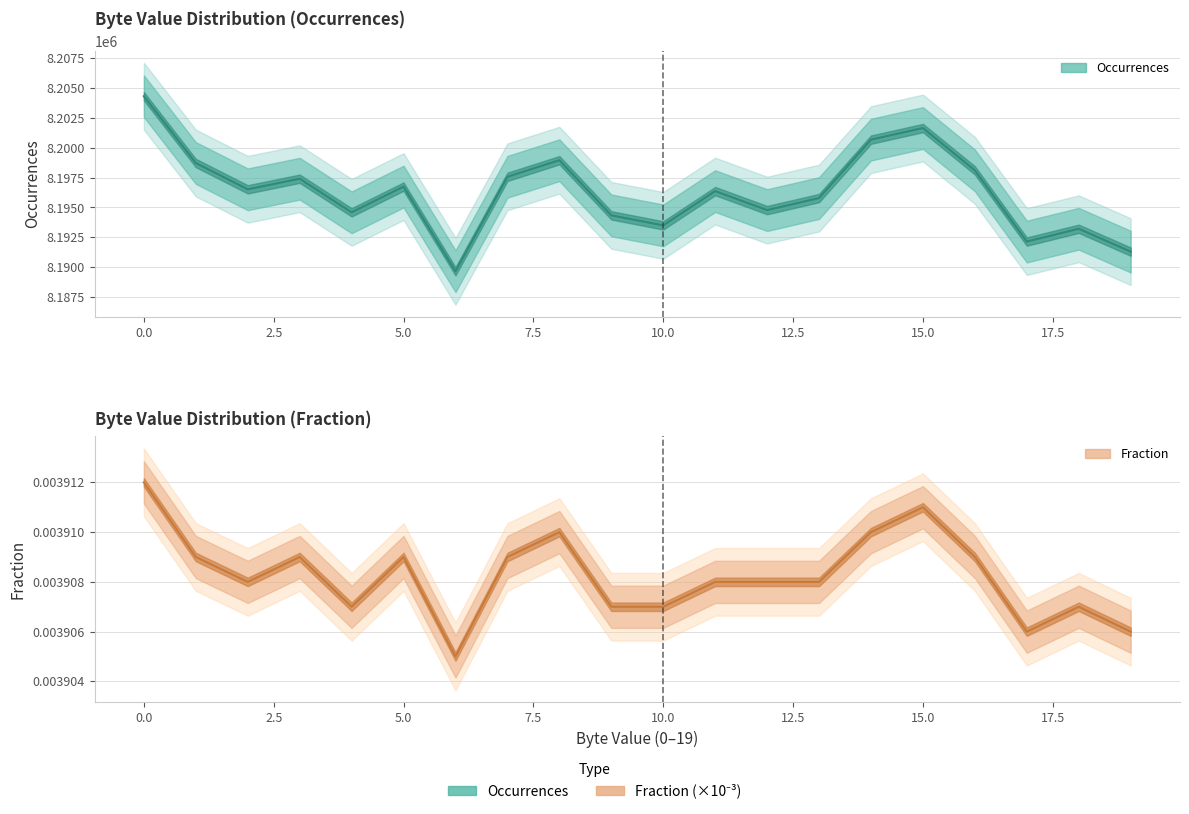

What is the sum of the Occurrences values at 0.0 and 17.5?

16397670.0